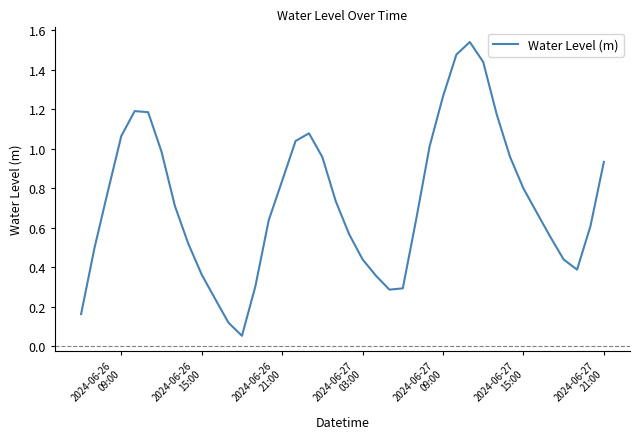

How many categories are shown in the chart?

40